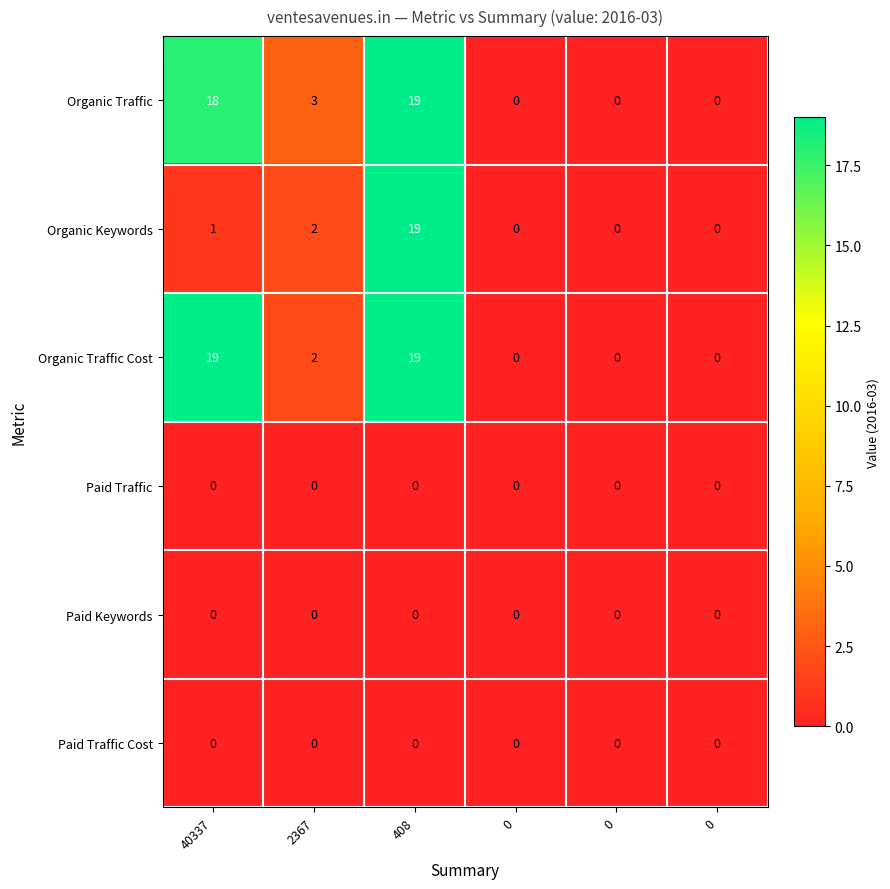

How many values in Organic Traffic Cost are above zero?

3